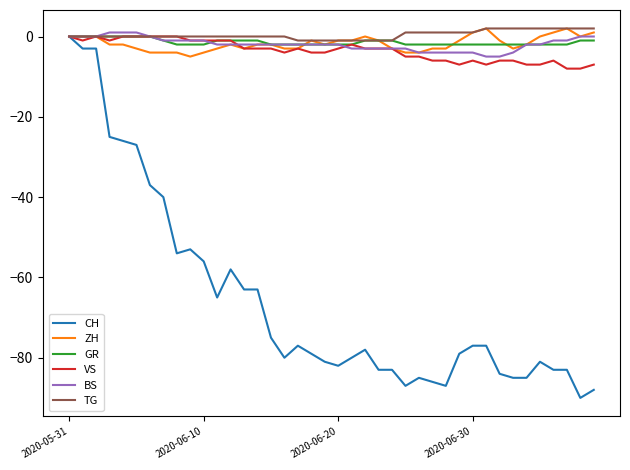

What is the smallest value displayed?

-90